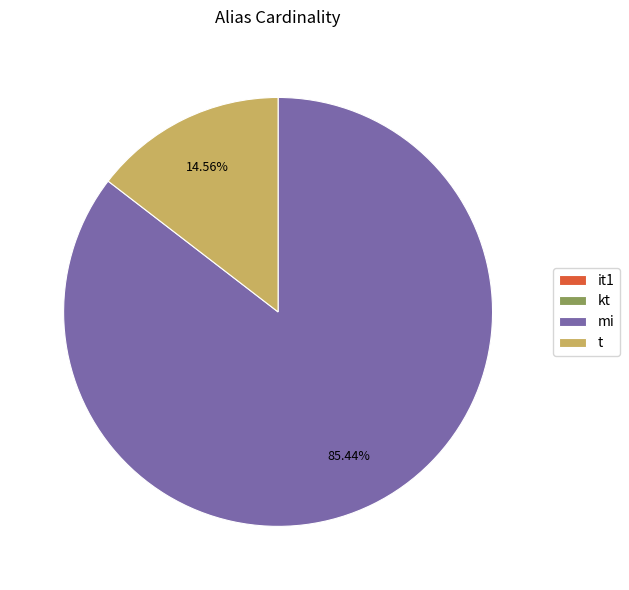

To the nearest percent, what percentage of the pie is mi?

85%